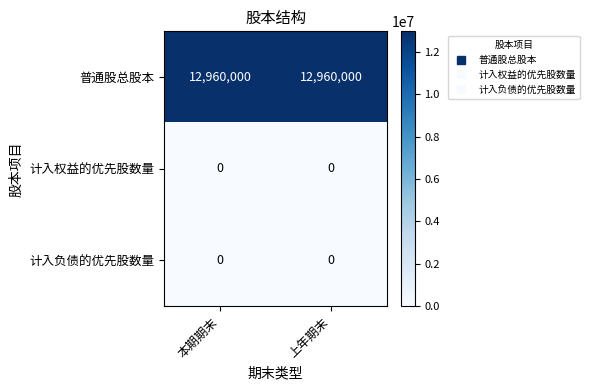

What is the total value across all series at 上年期末?

12960000